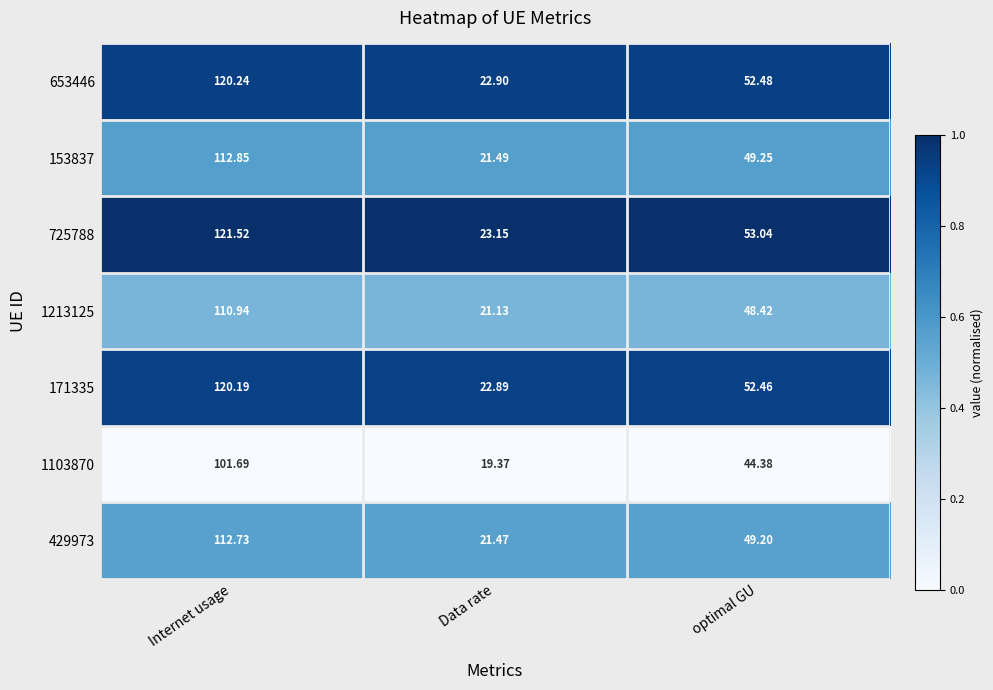

How many data points does each series have?

3